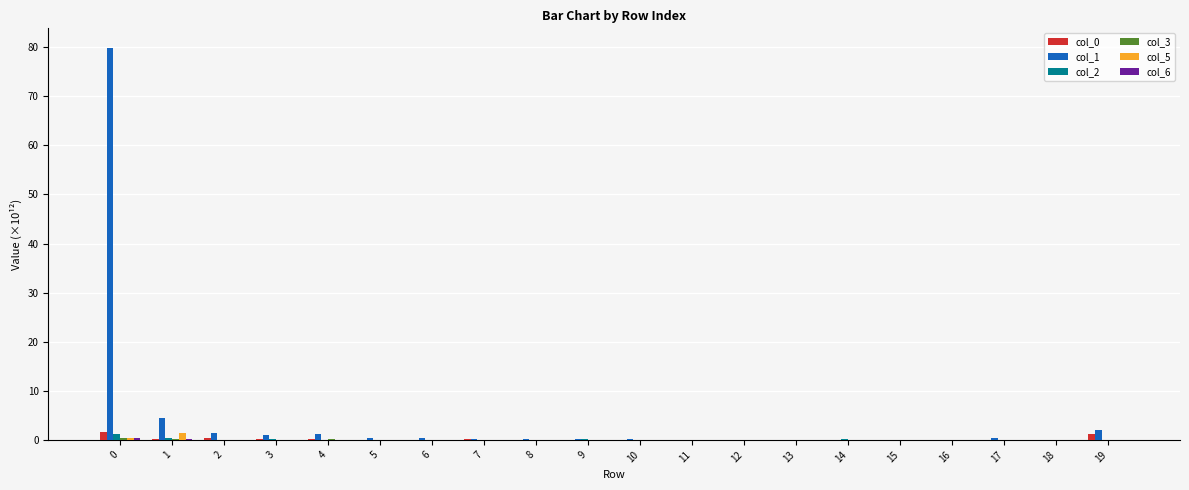

Are the bars grouped side by side (vs. stacked)?

Yes